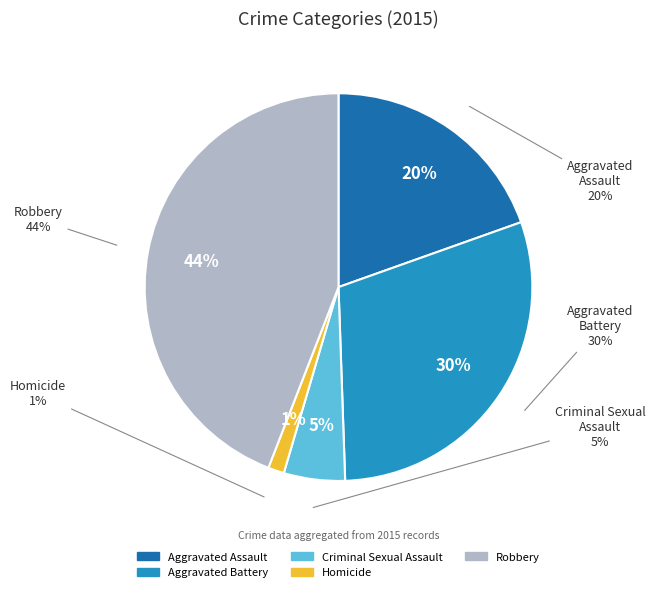

Approximately how many times larger is the value at Criminal Sexual Assault compared to Aggravated Assault?

0.3